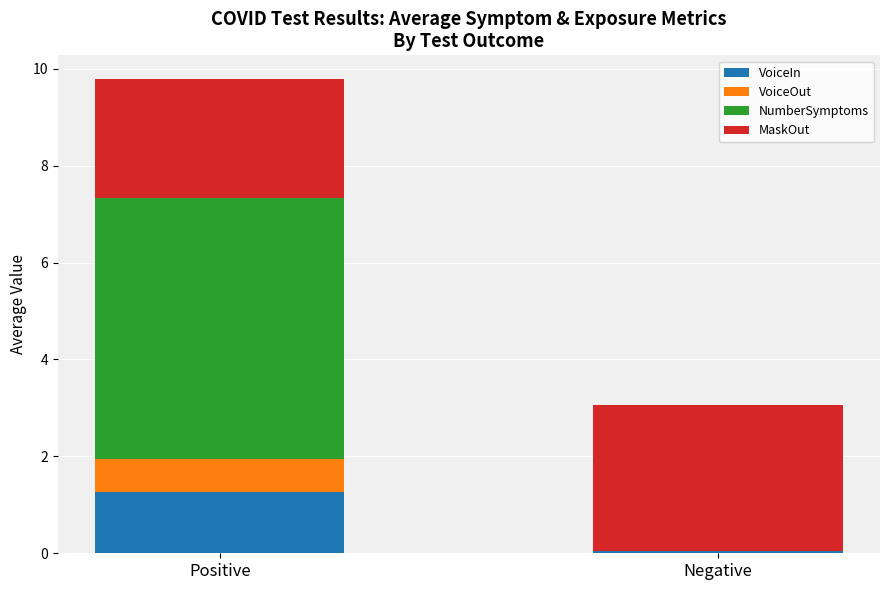

Are the bars horizontal?

No